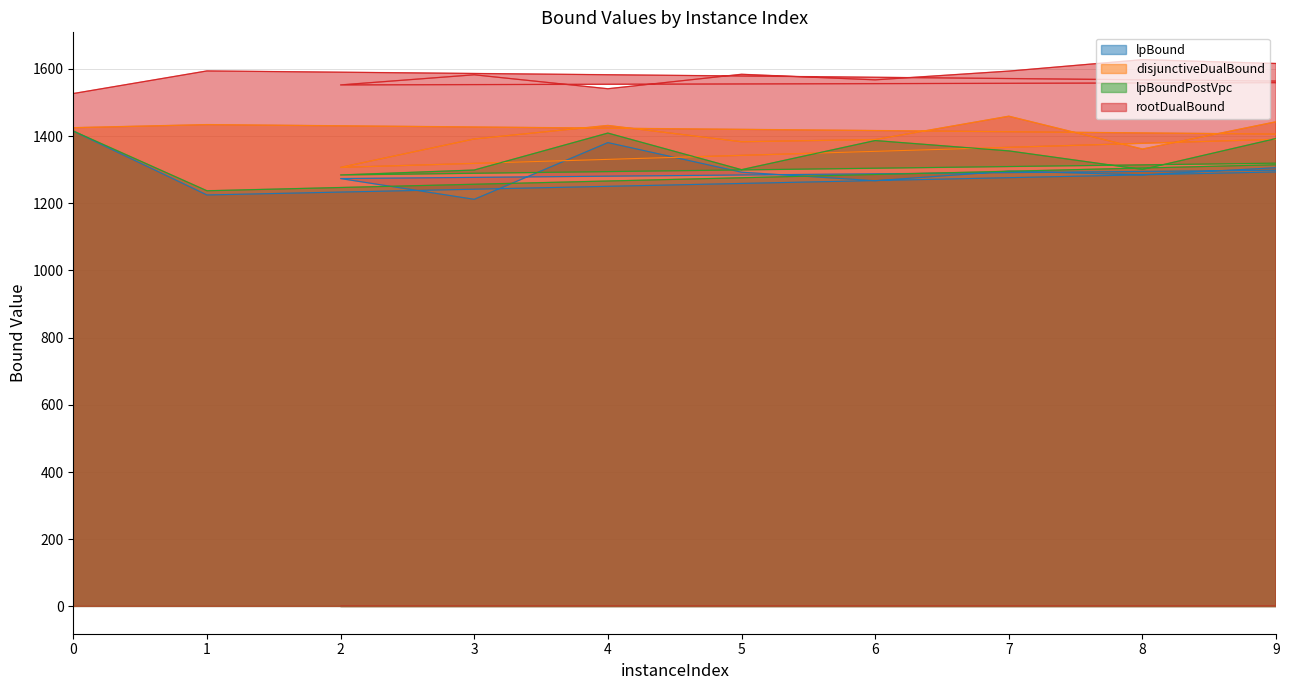

True or false: rootDualBound and lpBound cross at least once.

False